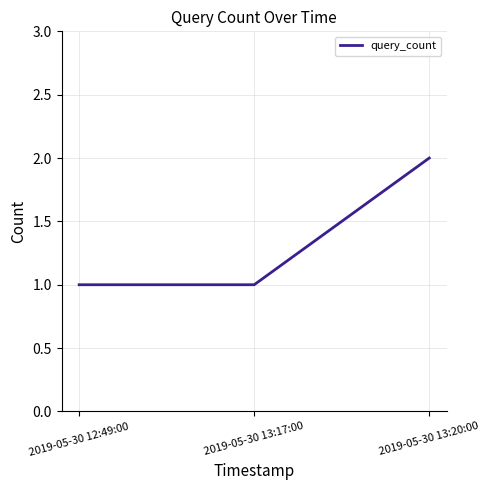

How many lines are shown in the chart?

1